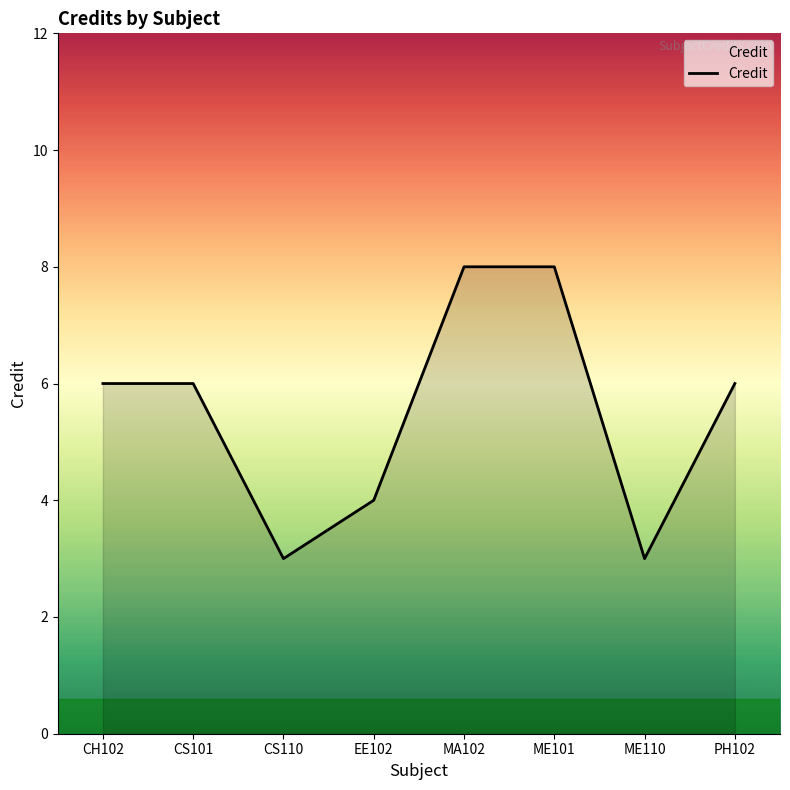

How many lines are shown in the chart?

1